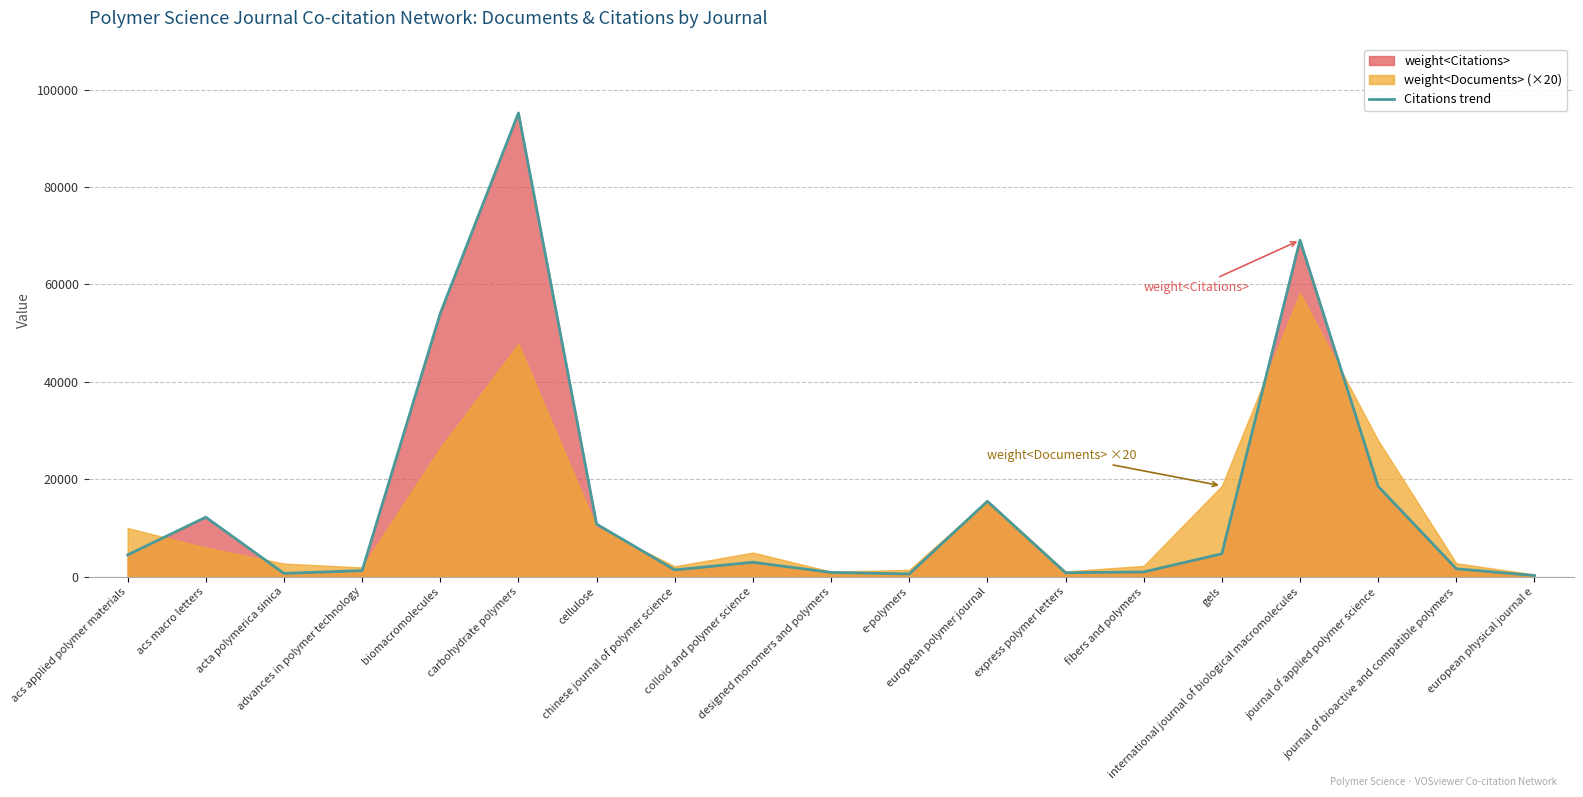

Between international journal of biological macromolecules and journal of bioactive and compatible polymers, which is larger?

international journal of biological macromolecules